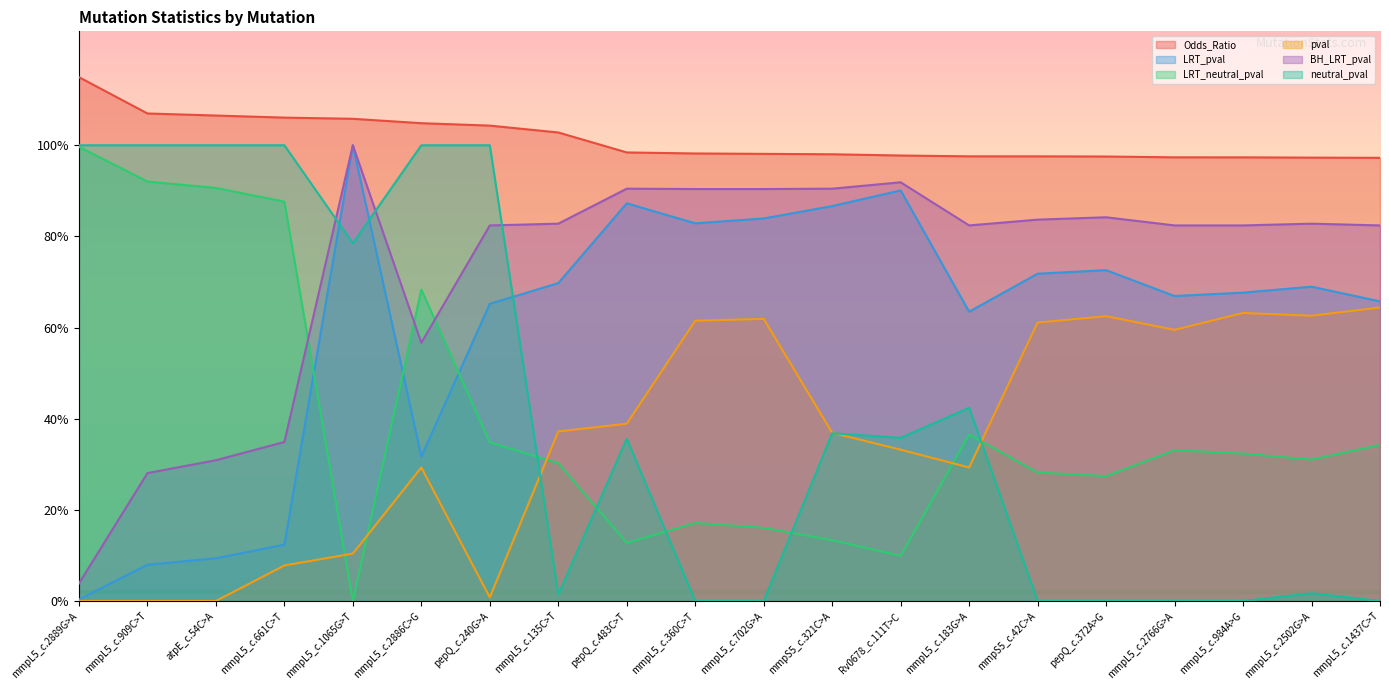

Which has a higher value, mmpL5_c.135C>T or pepQ_c.483C>T?

mmpL5_c.135C>T